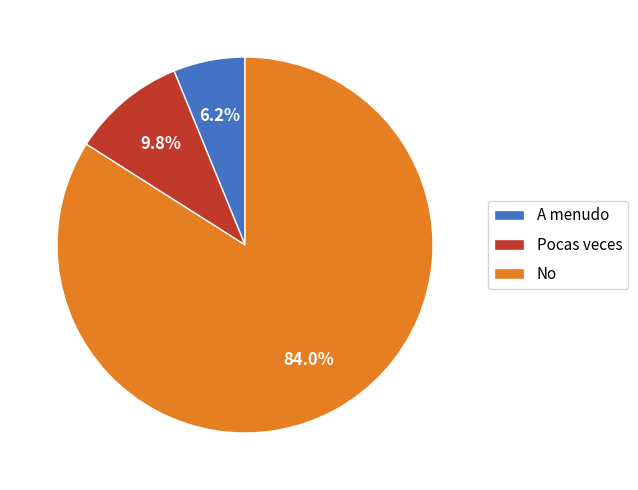

What portion of the pie excludes A menudo?

93.8%